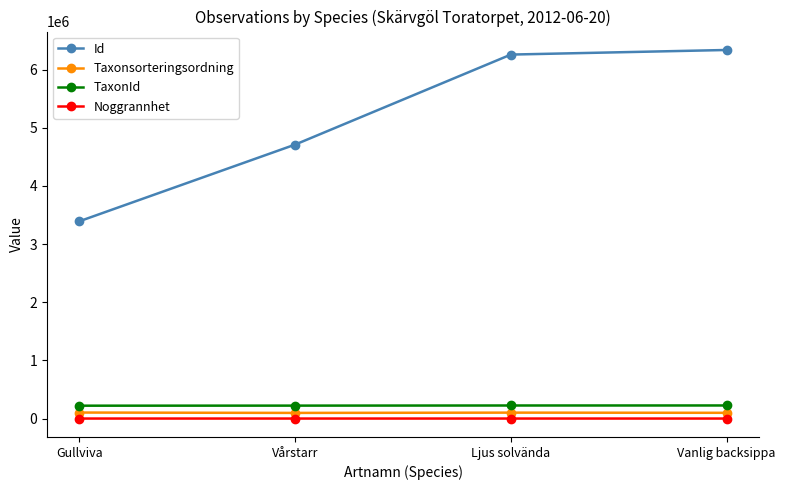

What is the difference between the maximum and minimum values in the TaxonId series?

3772